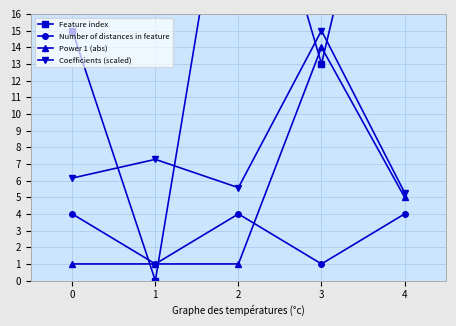

What is the approximate value of Coefficients (scaled) at 2?

5.6